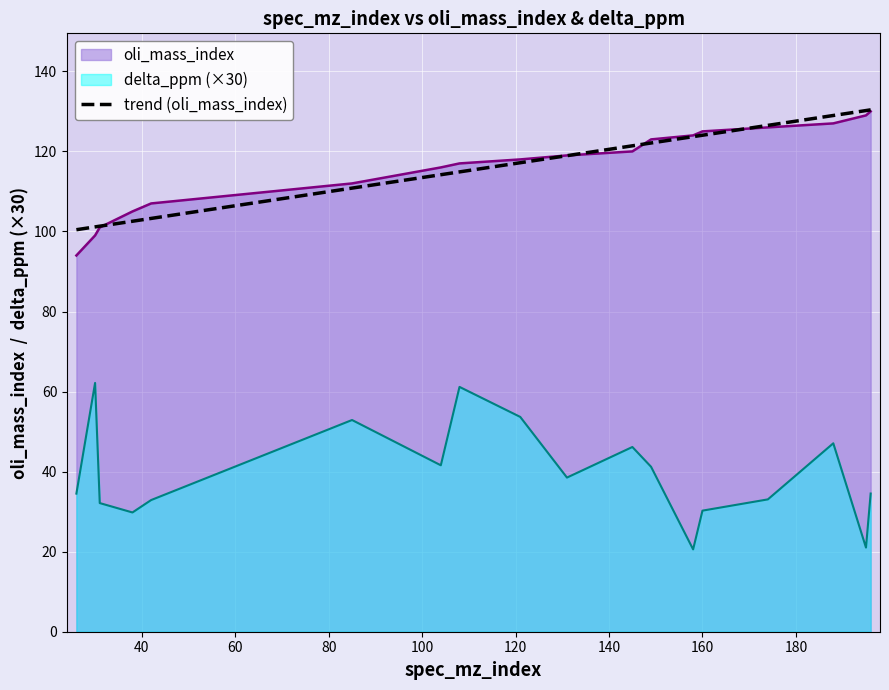

Reading left to right, what are all the values shown in this chart?

100.4	101.1	101.3	102.6	103.3	110.8	114.2	114.9	117.2	118.9	121.4	122.1	123.7	124.0	126.5	129.0	130.2	130.4